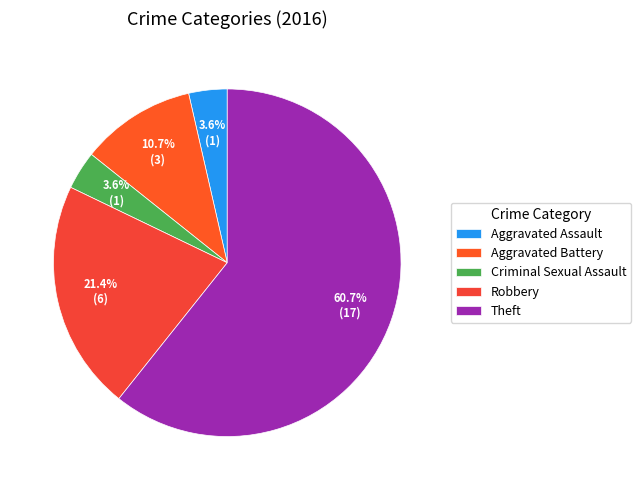

To the nearest percent, what percentage of the pie is Robbery?

21%